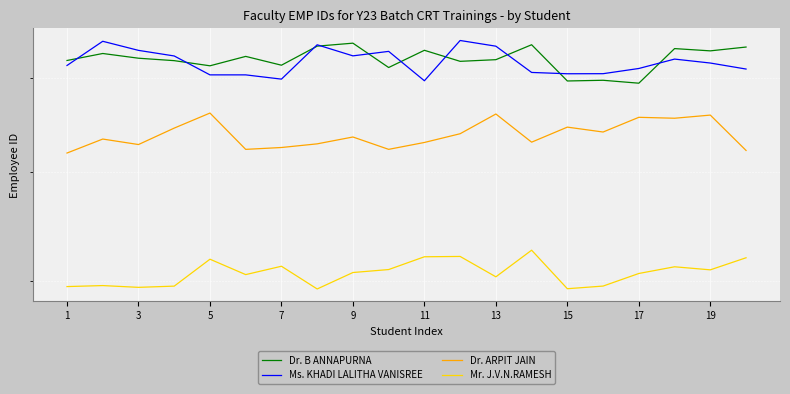

Where does the Ms. KHADI LALITHA VANISREE series first go above 8166?

3